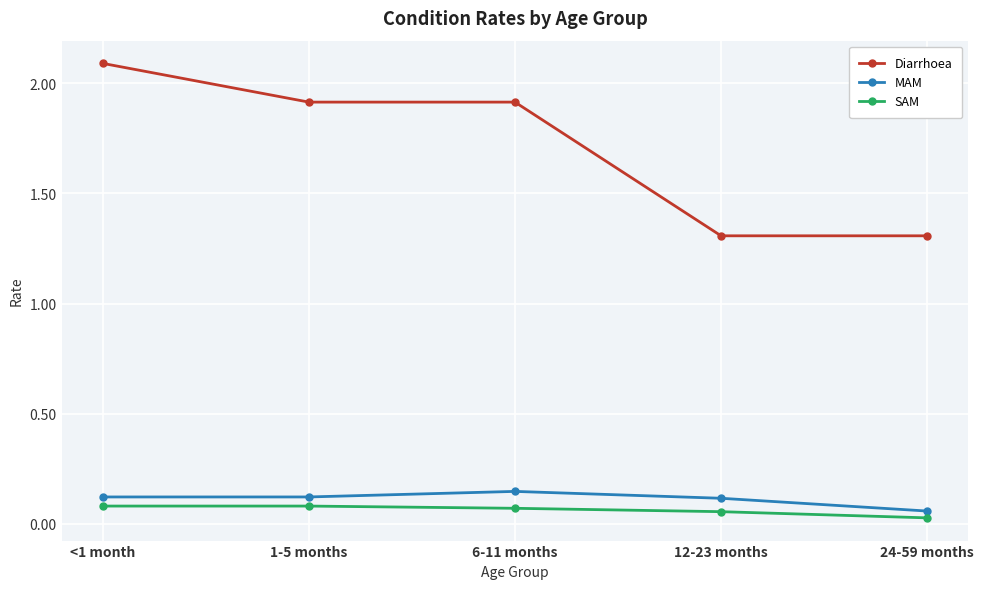

How many lines are shown in the chart?

3